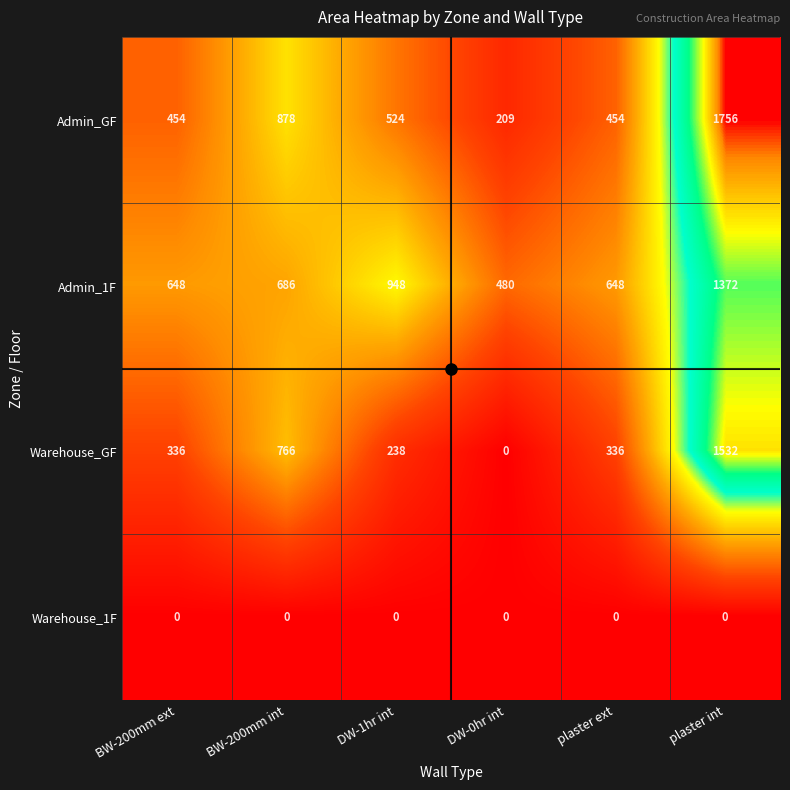

Is it true that Warehouse_GF equals 166 at DW-1hr int?

False